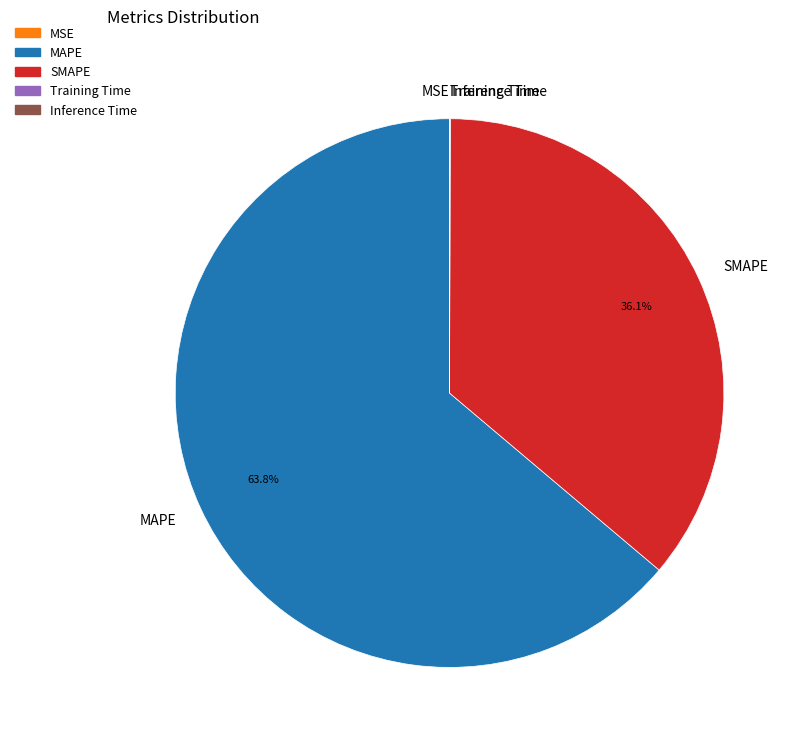

Does any single category account for the majority?

Yes